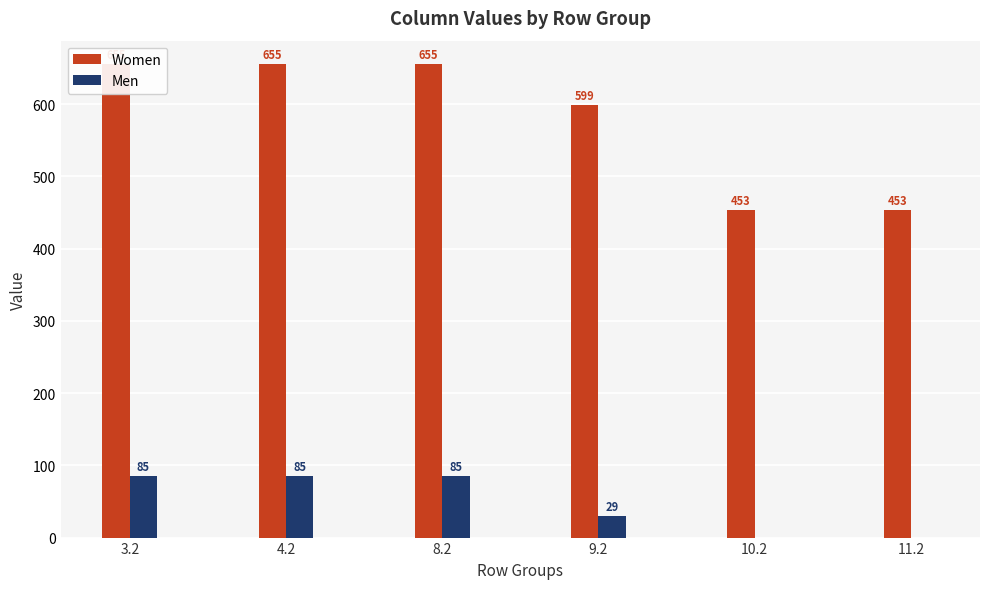

What is the sum of the Men values at 11.2 and 3.2?

85.4